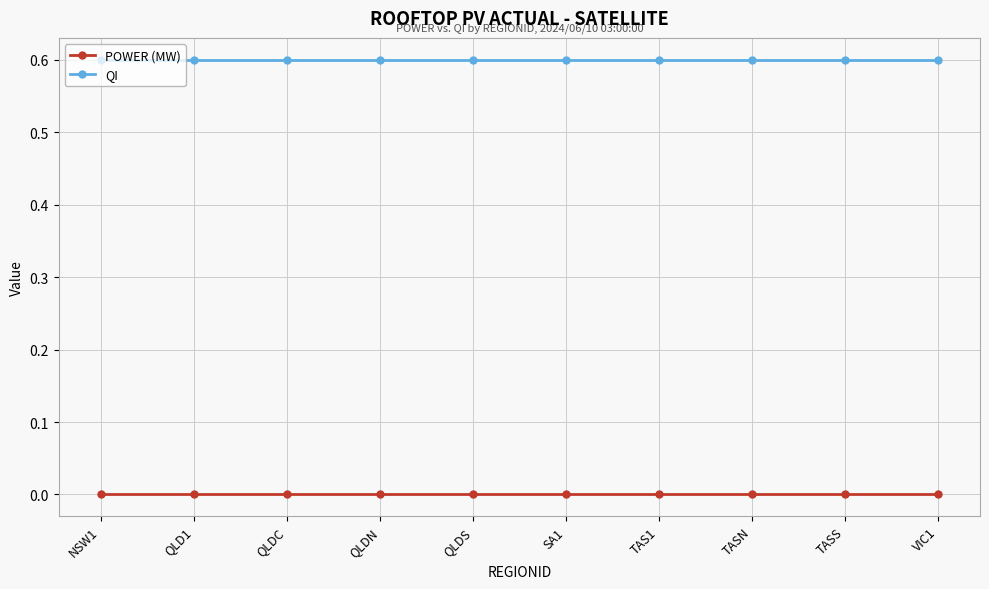

Rank the series by their maximum value, from highest to lowest.

QI, POWER (MW)